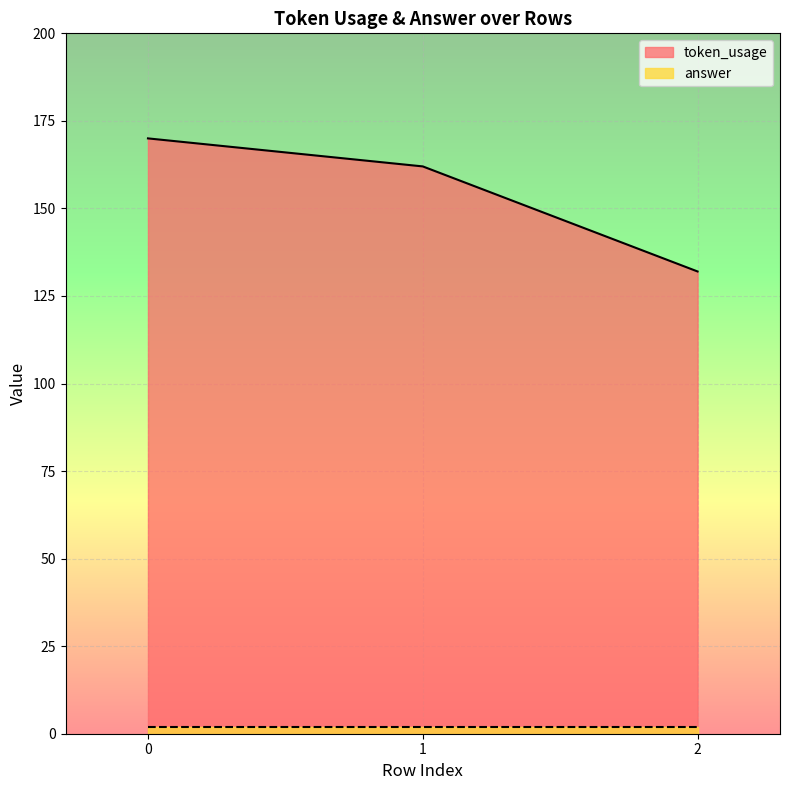

Approximately how many times larger is the value at 1 compared to 2?

1.2